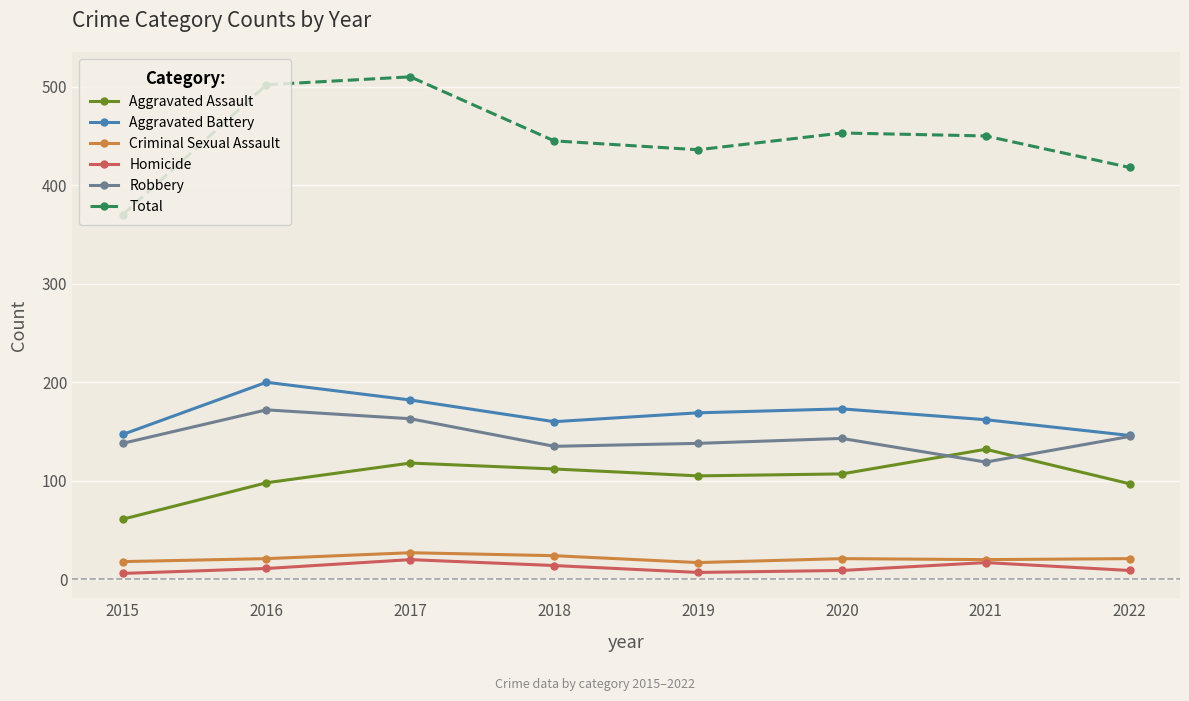

What is the value of the Aggravated Battery point at the 3rd from the left?

182